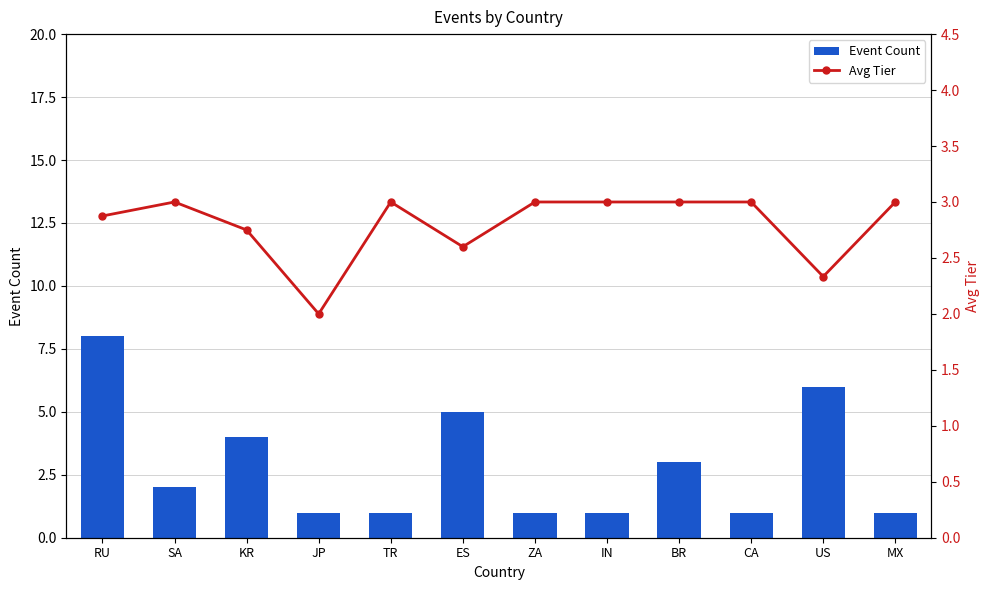

What is the highest value of the Event Count series?

8